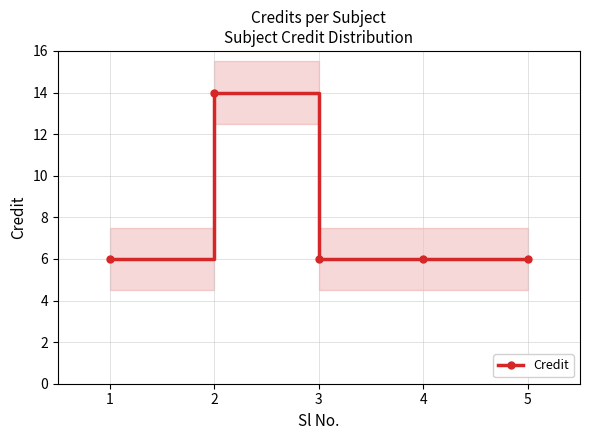

What is the difference between the maximum and second lowest values?

8